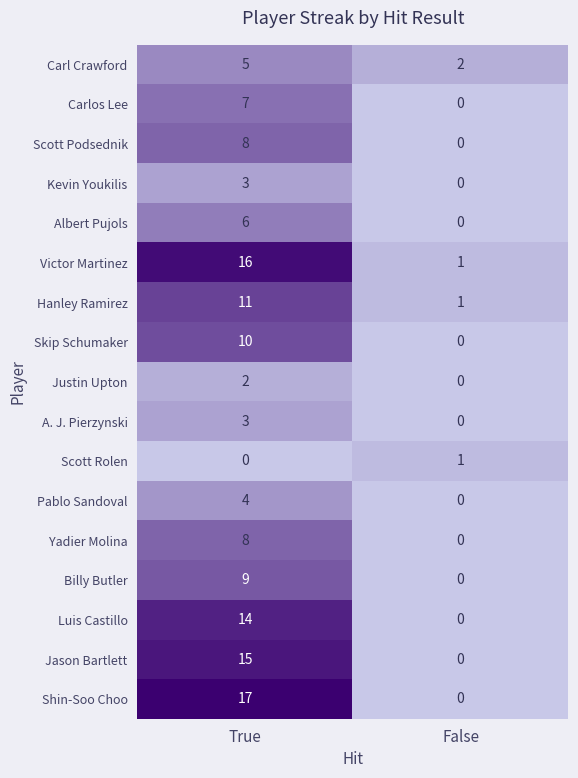

Between True and False, which series saw the biggest shift?

Shin-Soo Choo